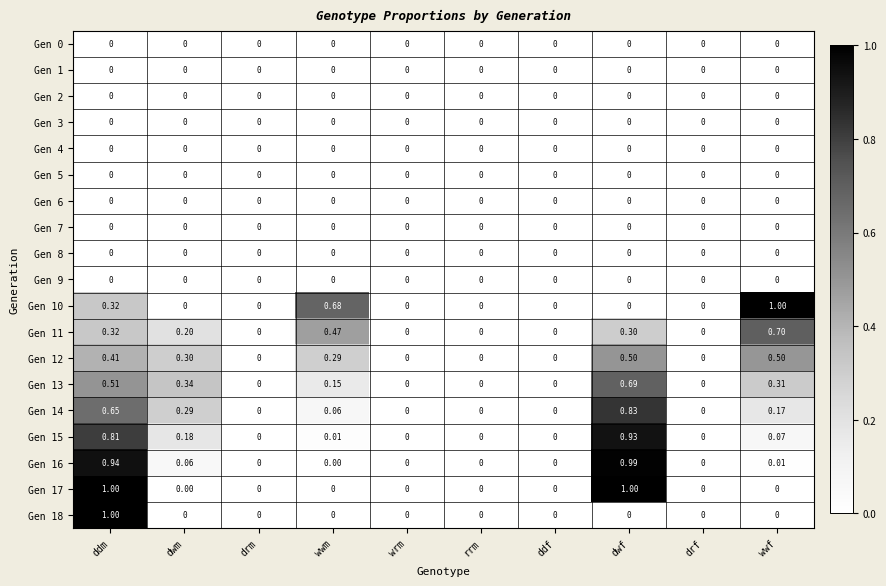

At which category is the sum across all series the highest?

ddm